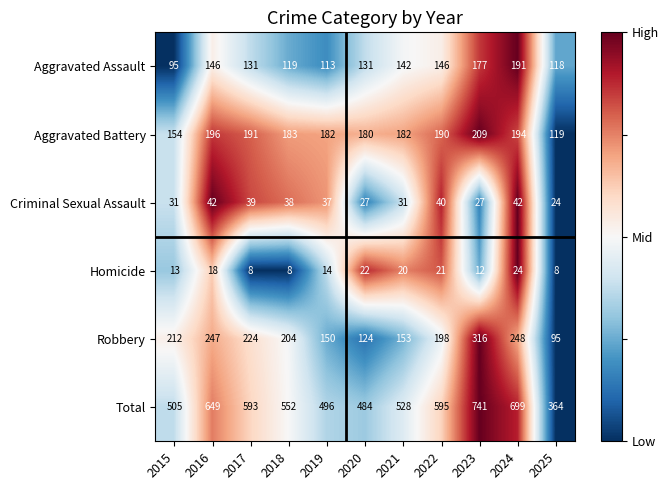

What is the difference between the maximum and minimum values in the Robbery series?

221